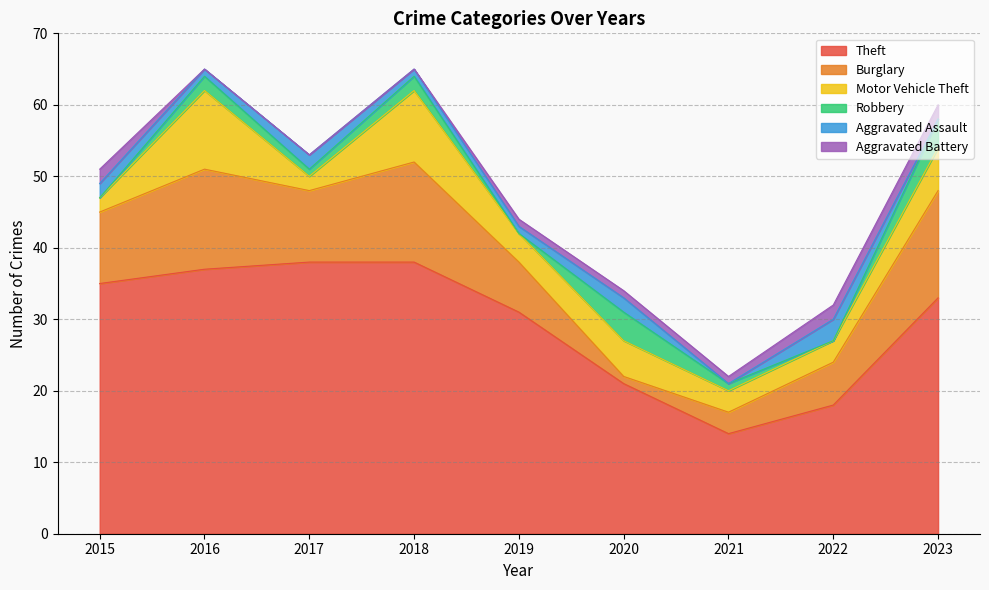

Reading left to right, list all the values displayed in this chart.

Theft: 35	37	38	38	31	21	14	18	33
Burglary: 10	14	10	14	7	1	3	6	15
Motor Vehicle Theft: 2	11	2	10	4	5	3	3	6
Robbery: 0	2	1	2	0	4	1	0	4
Aggravated Assault: 2	1	2	1	1	2	0	3	0
Aggravated Battery: 2	0	0	0	1	1	1	2	2